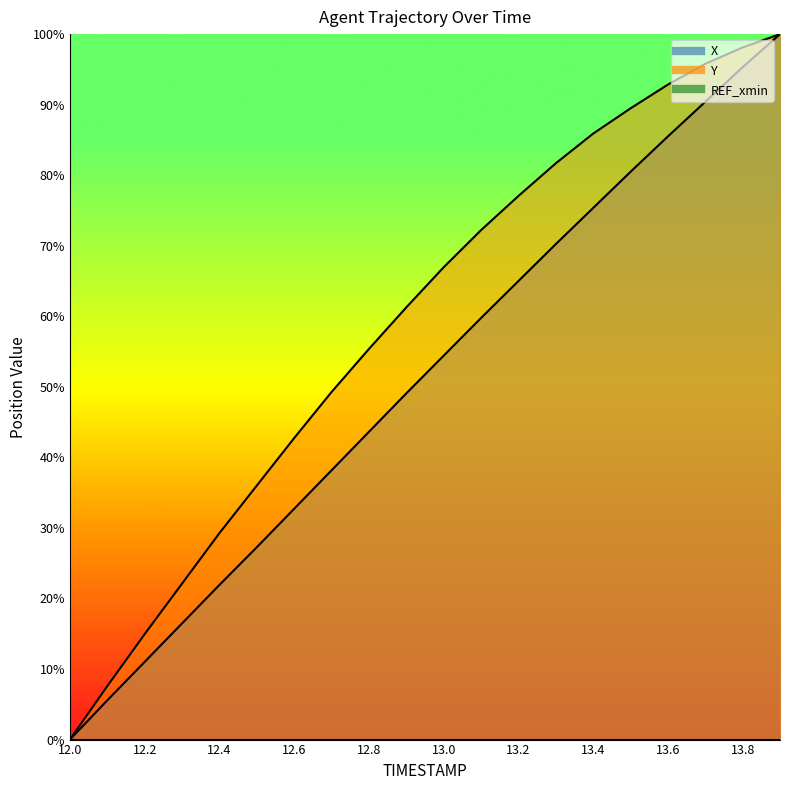

Does the chart have visible grid lines?

No